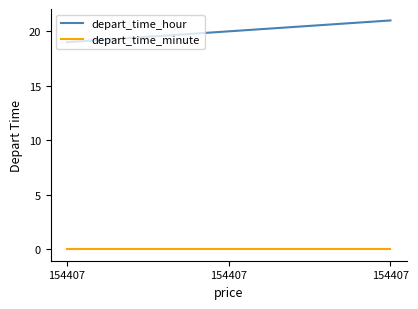

What are all the series names shown in the legend?

depart_time_hour, depart_time_minute